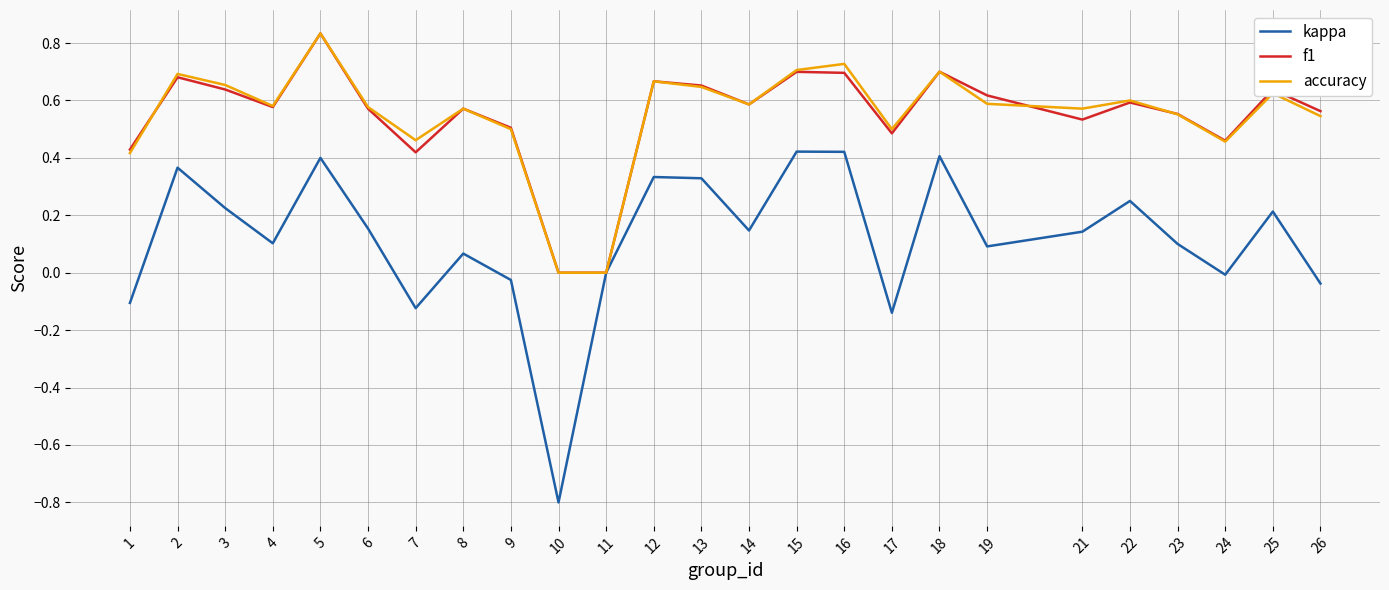

In f1, how many points are higher than both neighbors (excluding endpoints)?

8